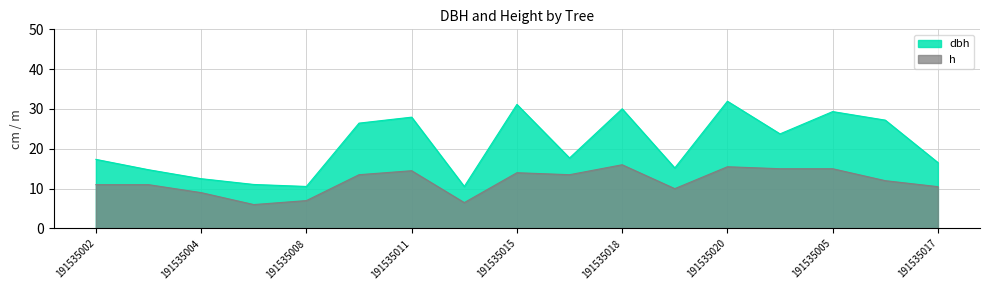

Is the value of h at 191535004 greater than the value of dbh at 191535020?

No